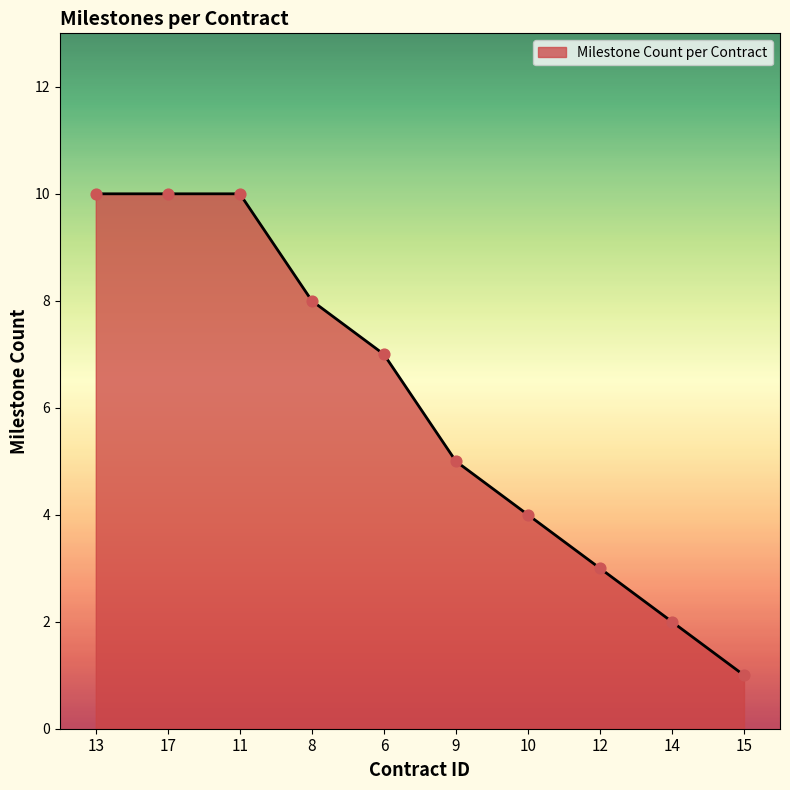

Approximately how many times larger is the value at 6 compared to 13?

0.7